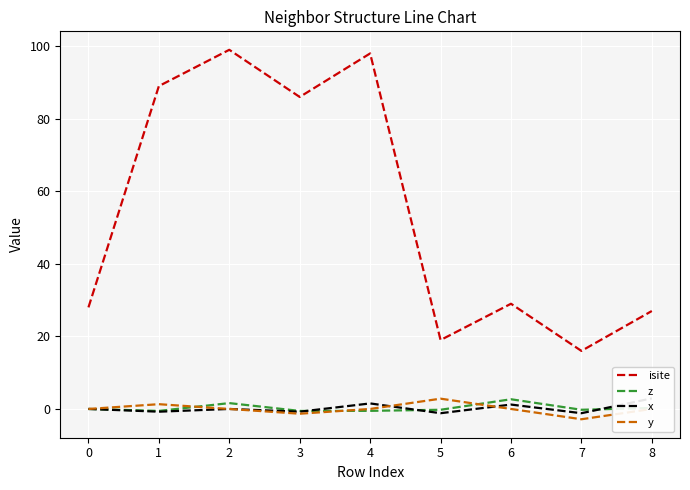

What is the total value across all series at 1?

89.0